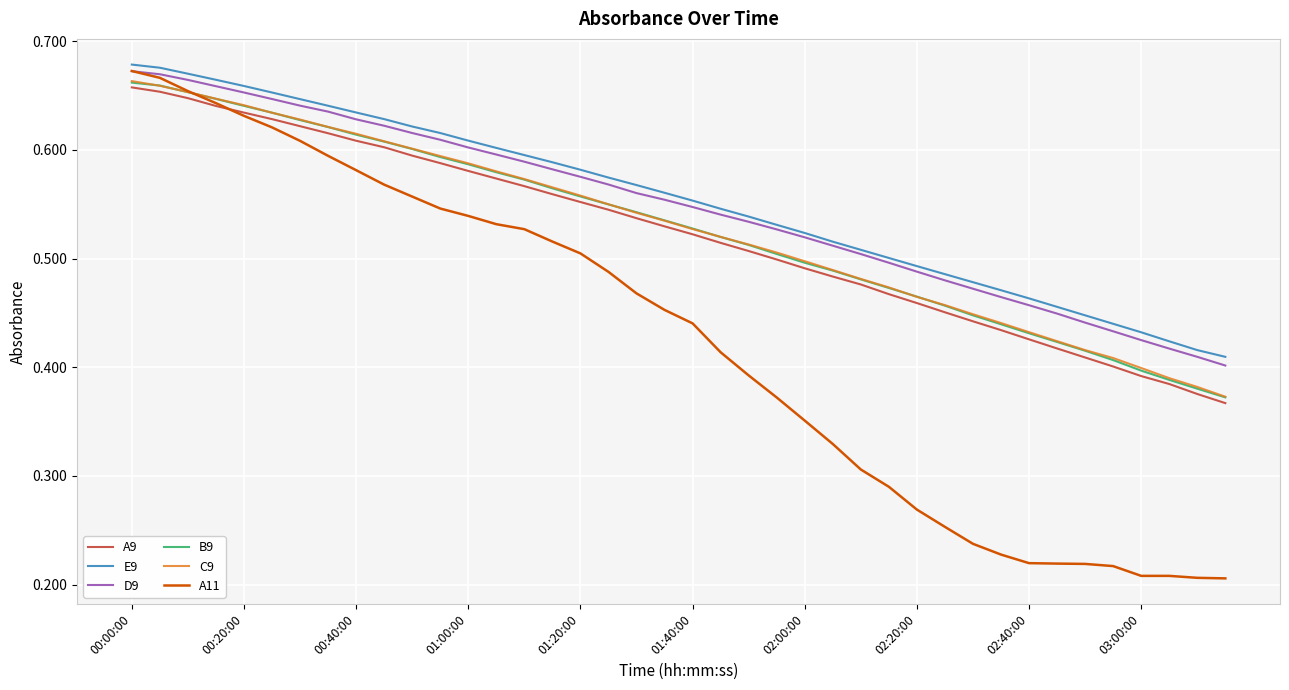

What is the sum of all C9 values?

21.1